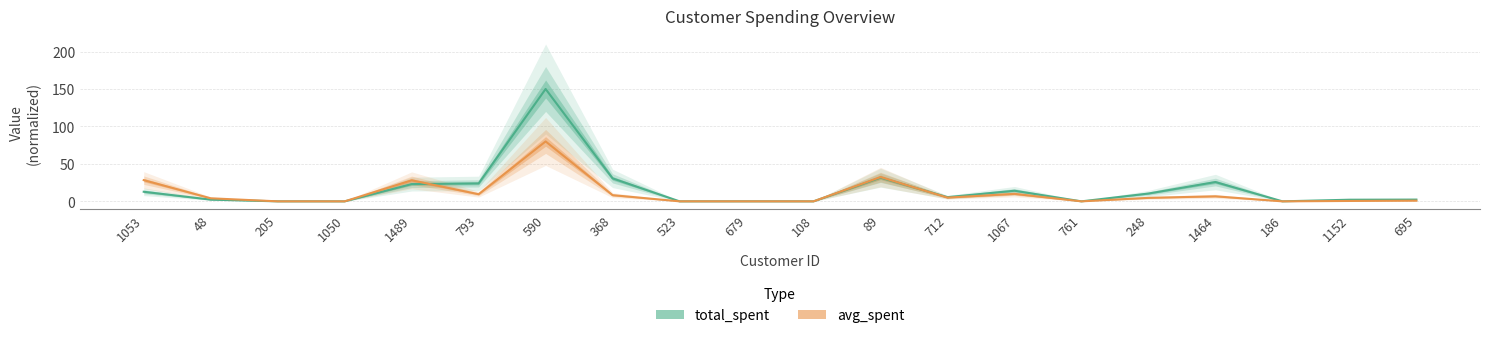

Where is avg_spent nearest to the value 40?

89